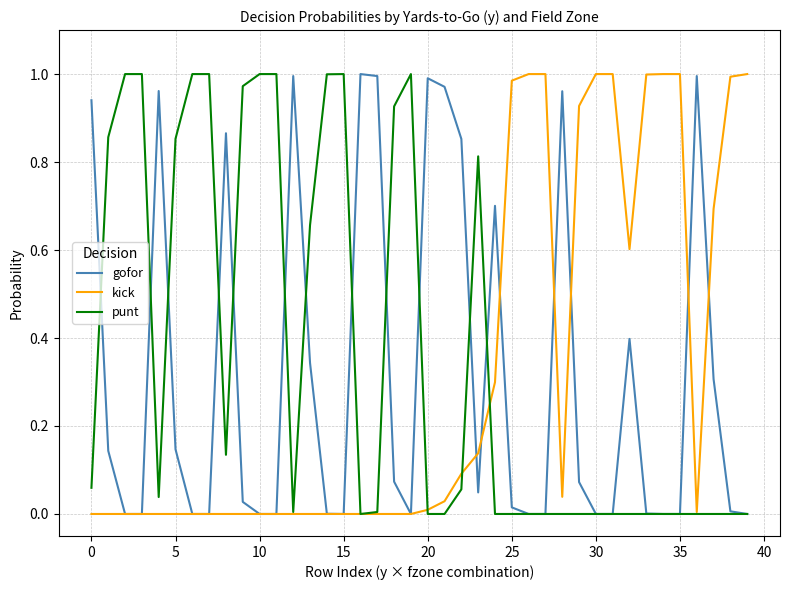

Which category has the highest value in the gofor series?

16